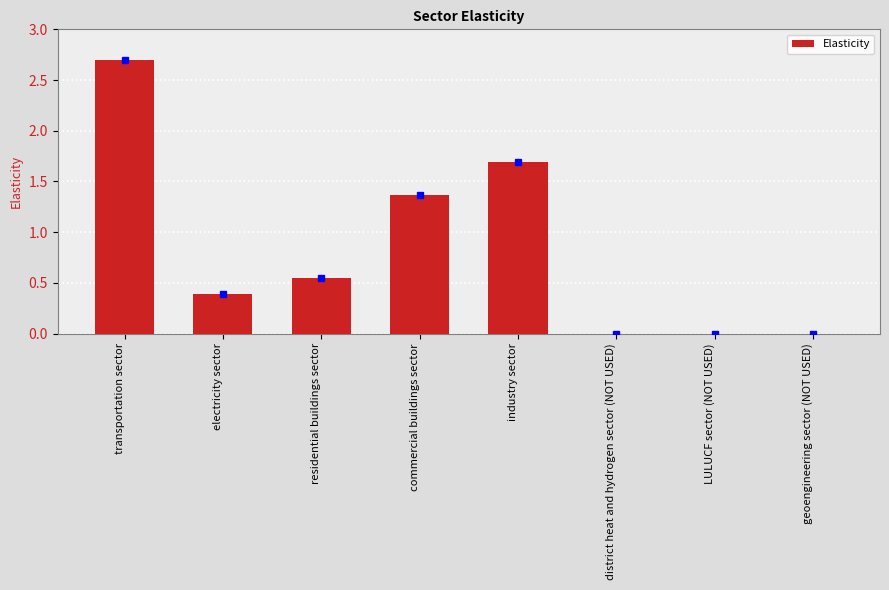

Between electricity sector and industry sector, which is larger?

industry sector